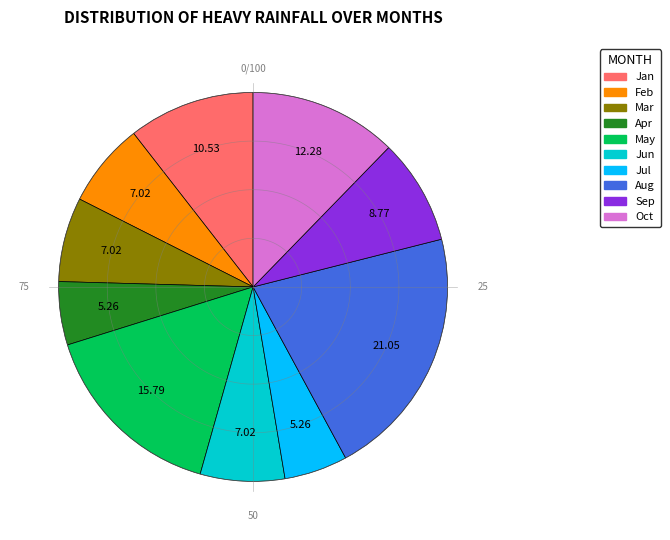

What percentage is the March slice, to the nearest percent?

7%